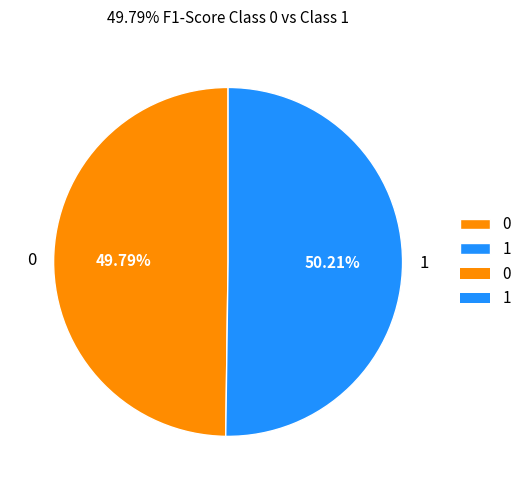

To the nearest percent, what portion does 1 represent?

50%